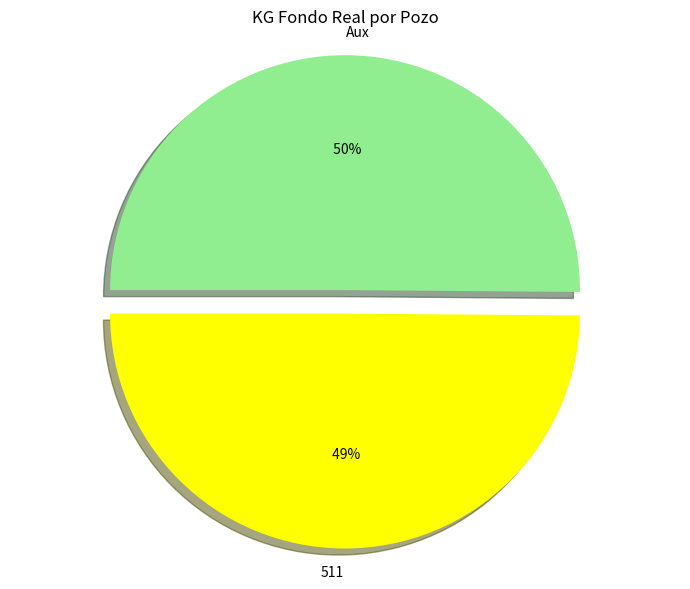

What percentage do Aux and 511 together represent?

100.0%